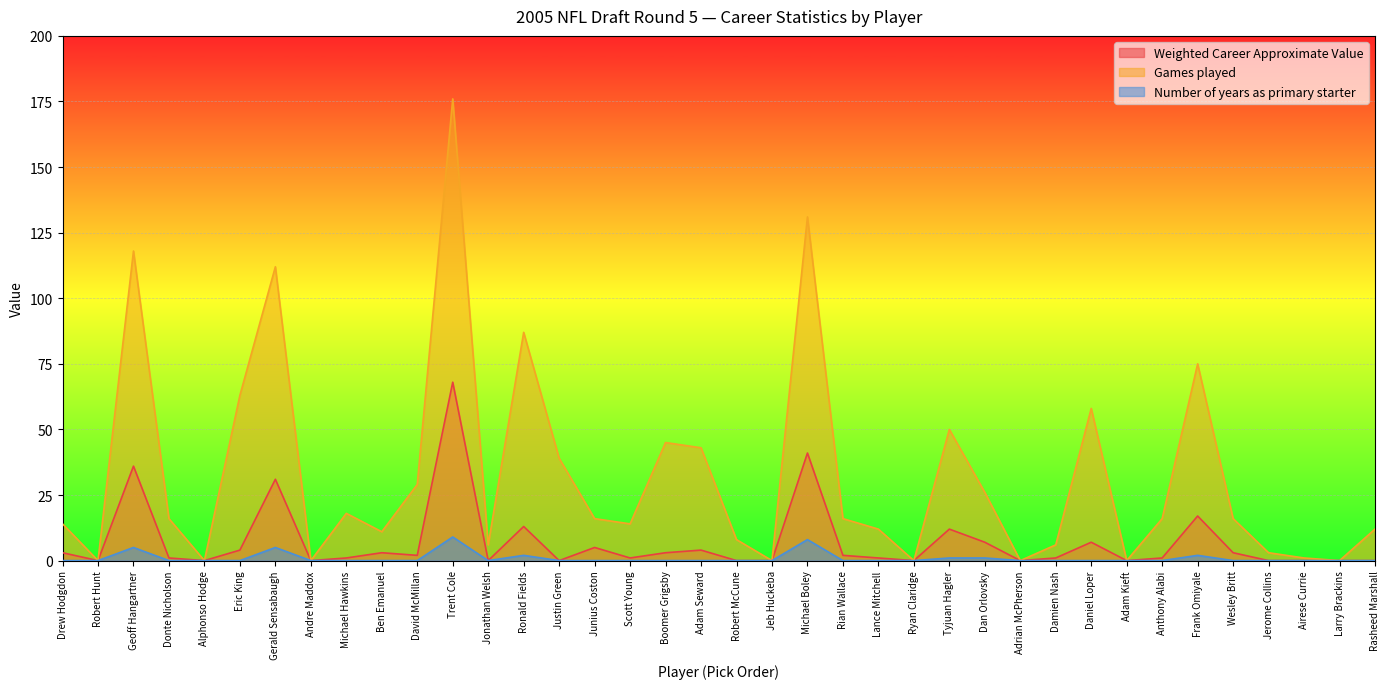

Which series has the largest range (max minus min)?

Games played